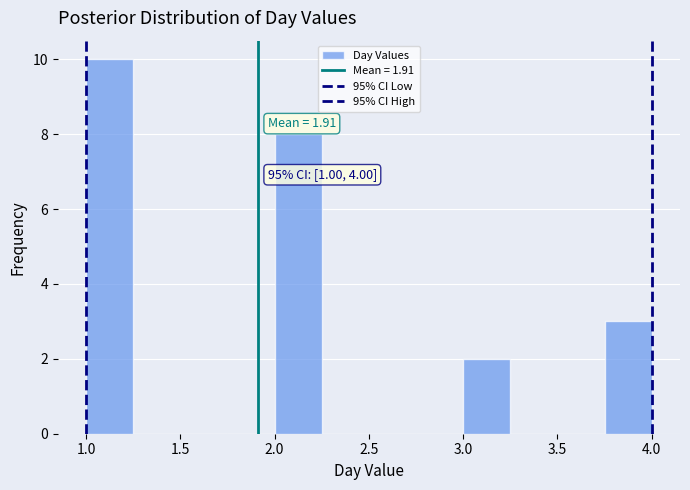

Over which range of the x-axis is the bar tallest?

1.00 to 1.25